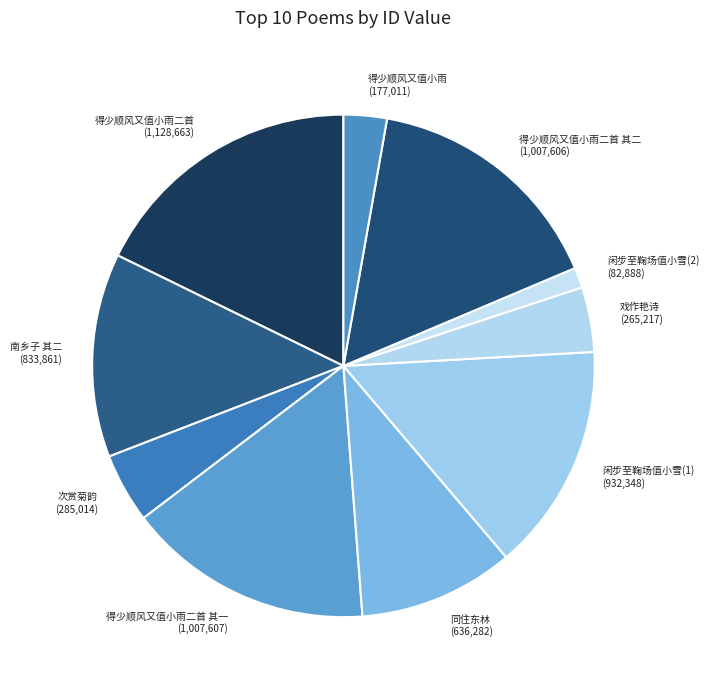

Does any single category account for the majority?

No